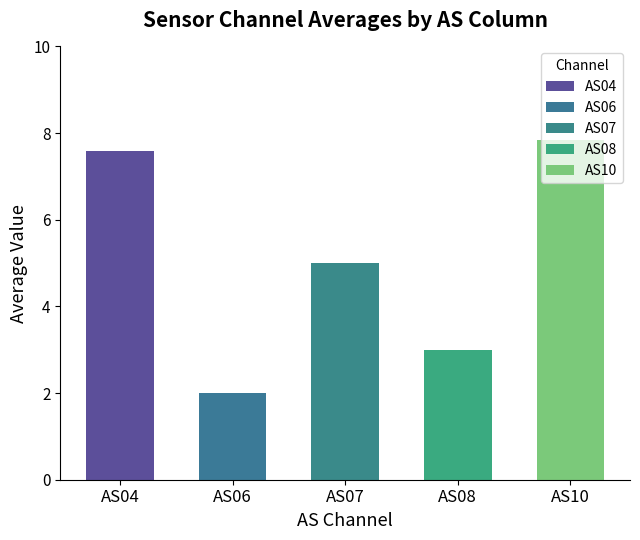

Read the value at AS06.

2.0